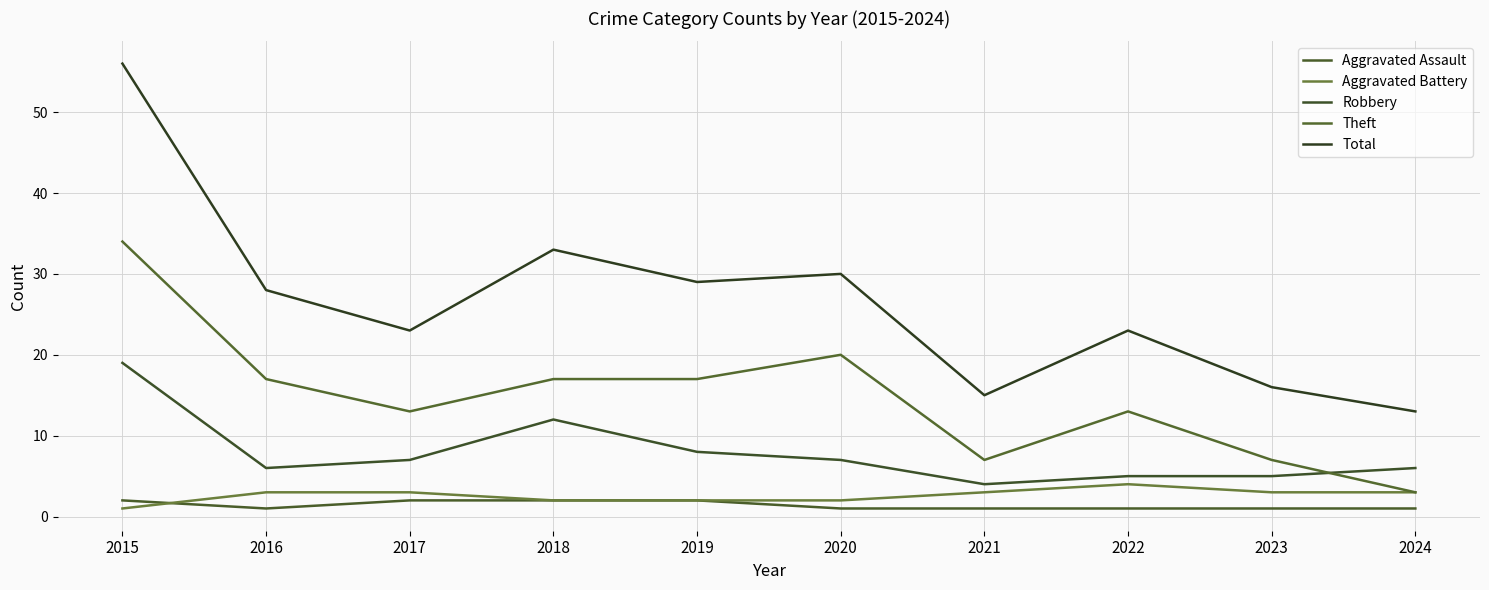

Which series has the widest spread of values?

Total